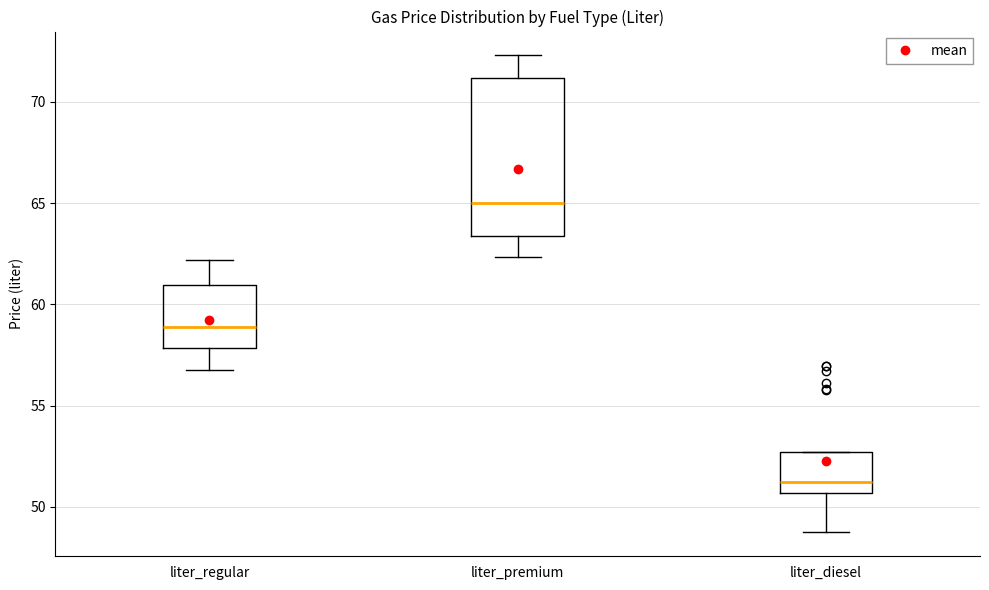

Reading left to right, transcribe this box plot: for each box, give where its median line is, the range the box spans, and where its two whiskers end, as read against the y-axis. The values are not printed on the chart, so give them approximately, as read against the axis.

liter_regular: median 59.0, box 58.0 to 61.0, whiskers 56.5 to 62.0
liter_premium: median 65.0, box 63.5 to 71.0, whiskers 62.5 to 72.5
liter_diesel: median 51.5, box 50.5 to 52.5, whiskers 48.5 to 52.5